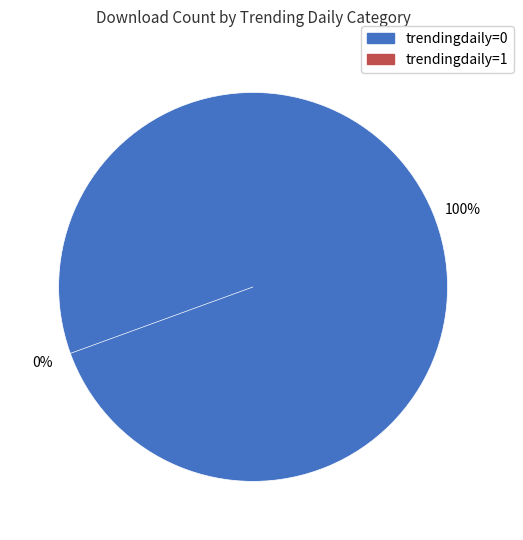

How many segments does this pie chart have?

2